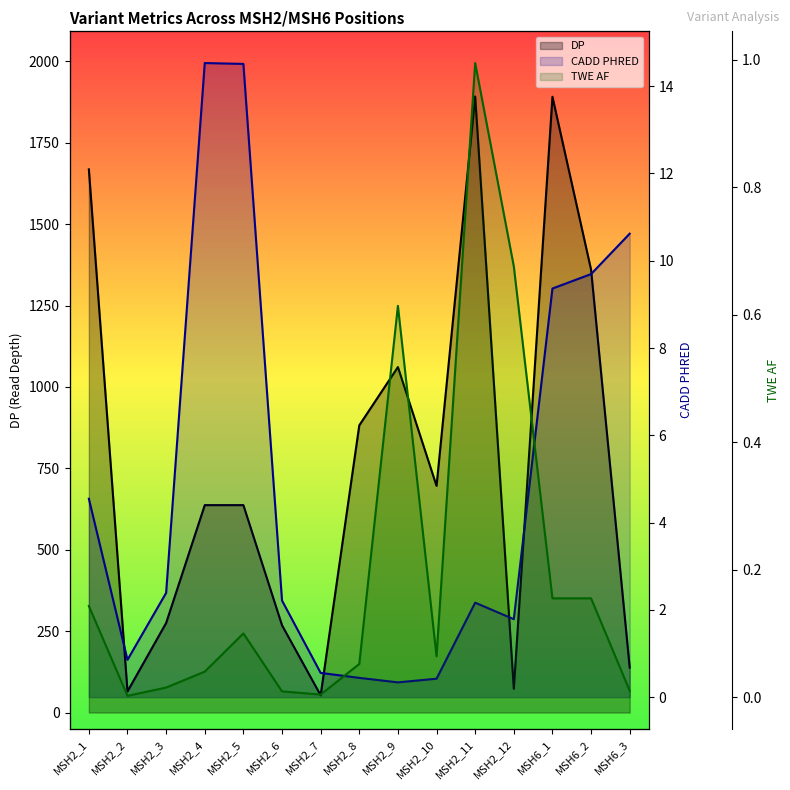

Does the chart display data point markers on the line(s)?

No